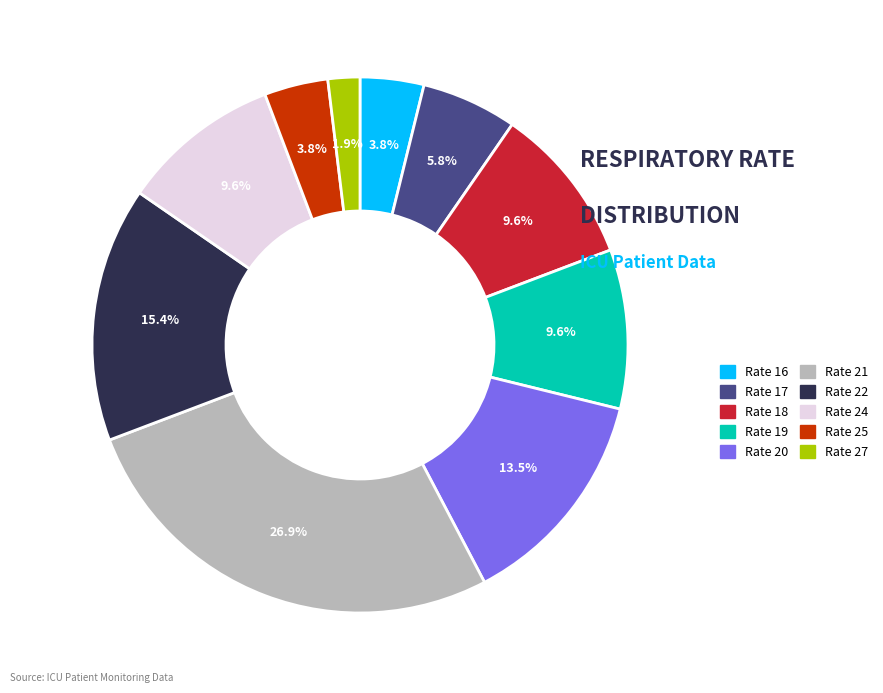

Is there a majority slice in this chart?

No